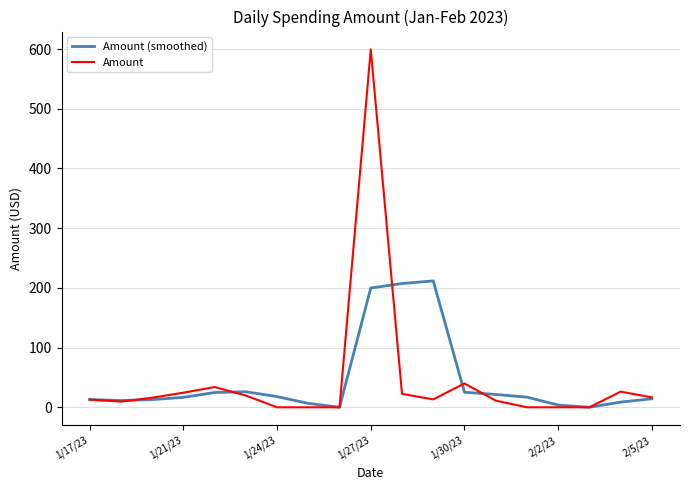

What is the highest value of the Amount (smoothed) series?

211.7